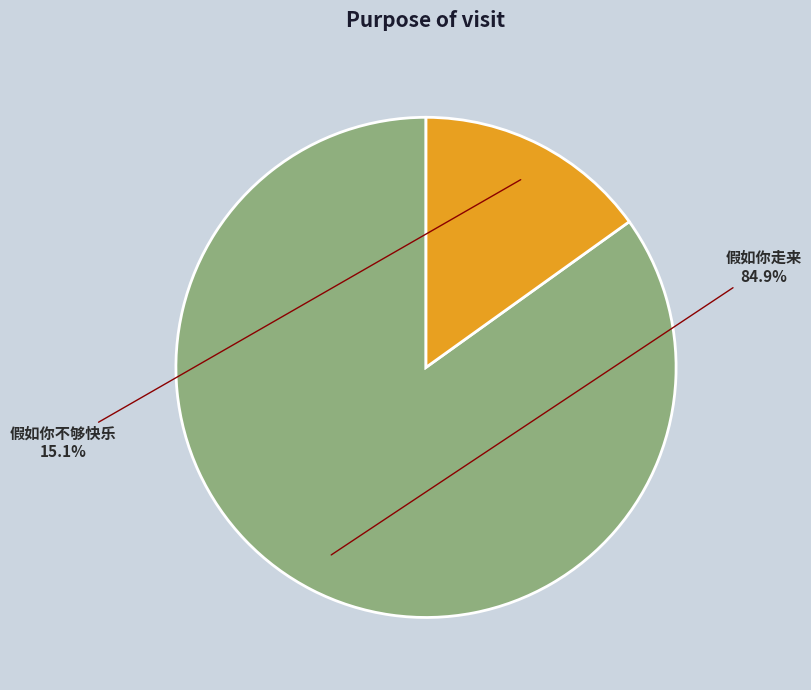

To the nearest percent, what percentage of the pie is 假如你走来?

85%